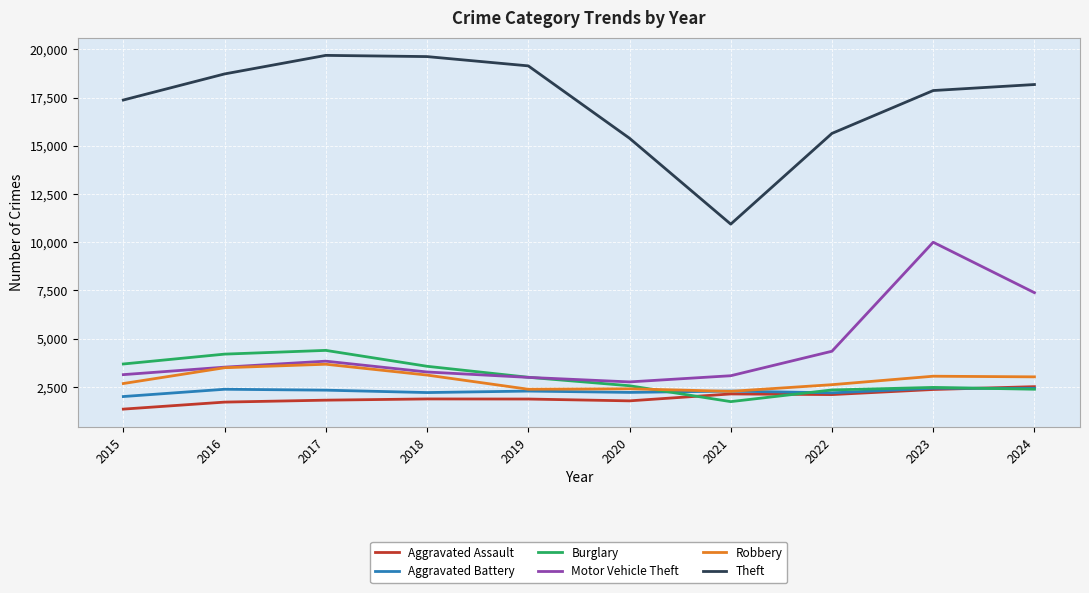

What is the difference between the maximum and minimum values in the Aggravated Assault series?

1164